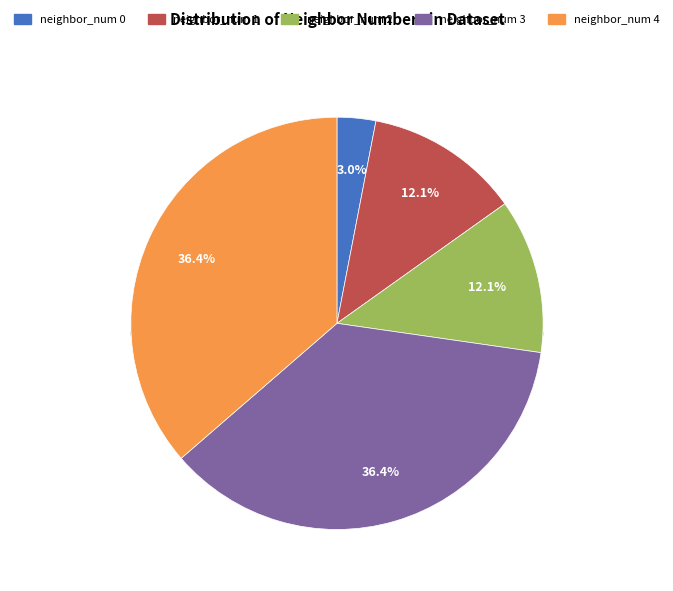

Which category has the smallest portion of the pie?

neighbor_num 0